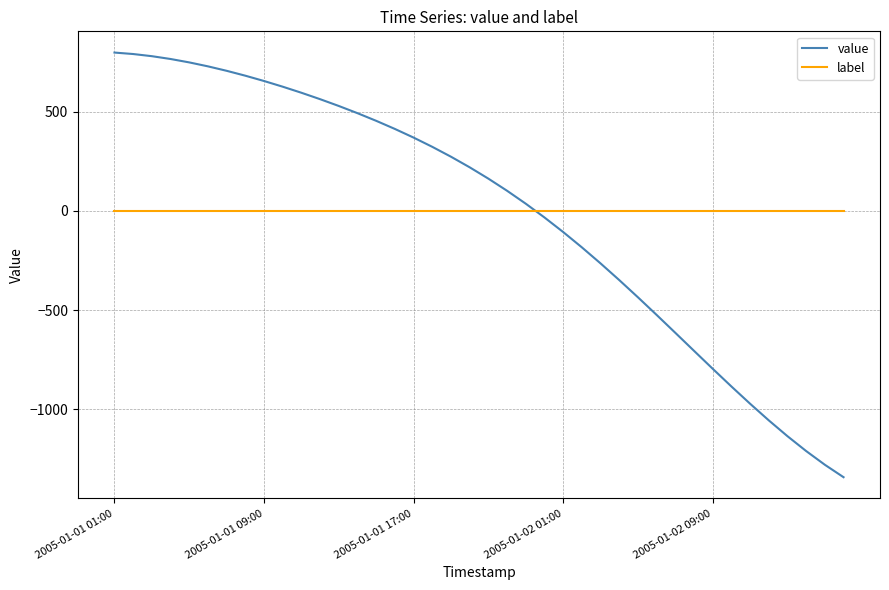

How many intersections are there between label and value?

1